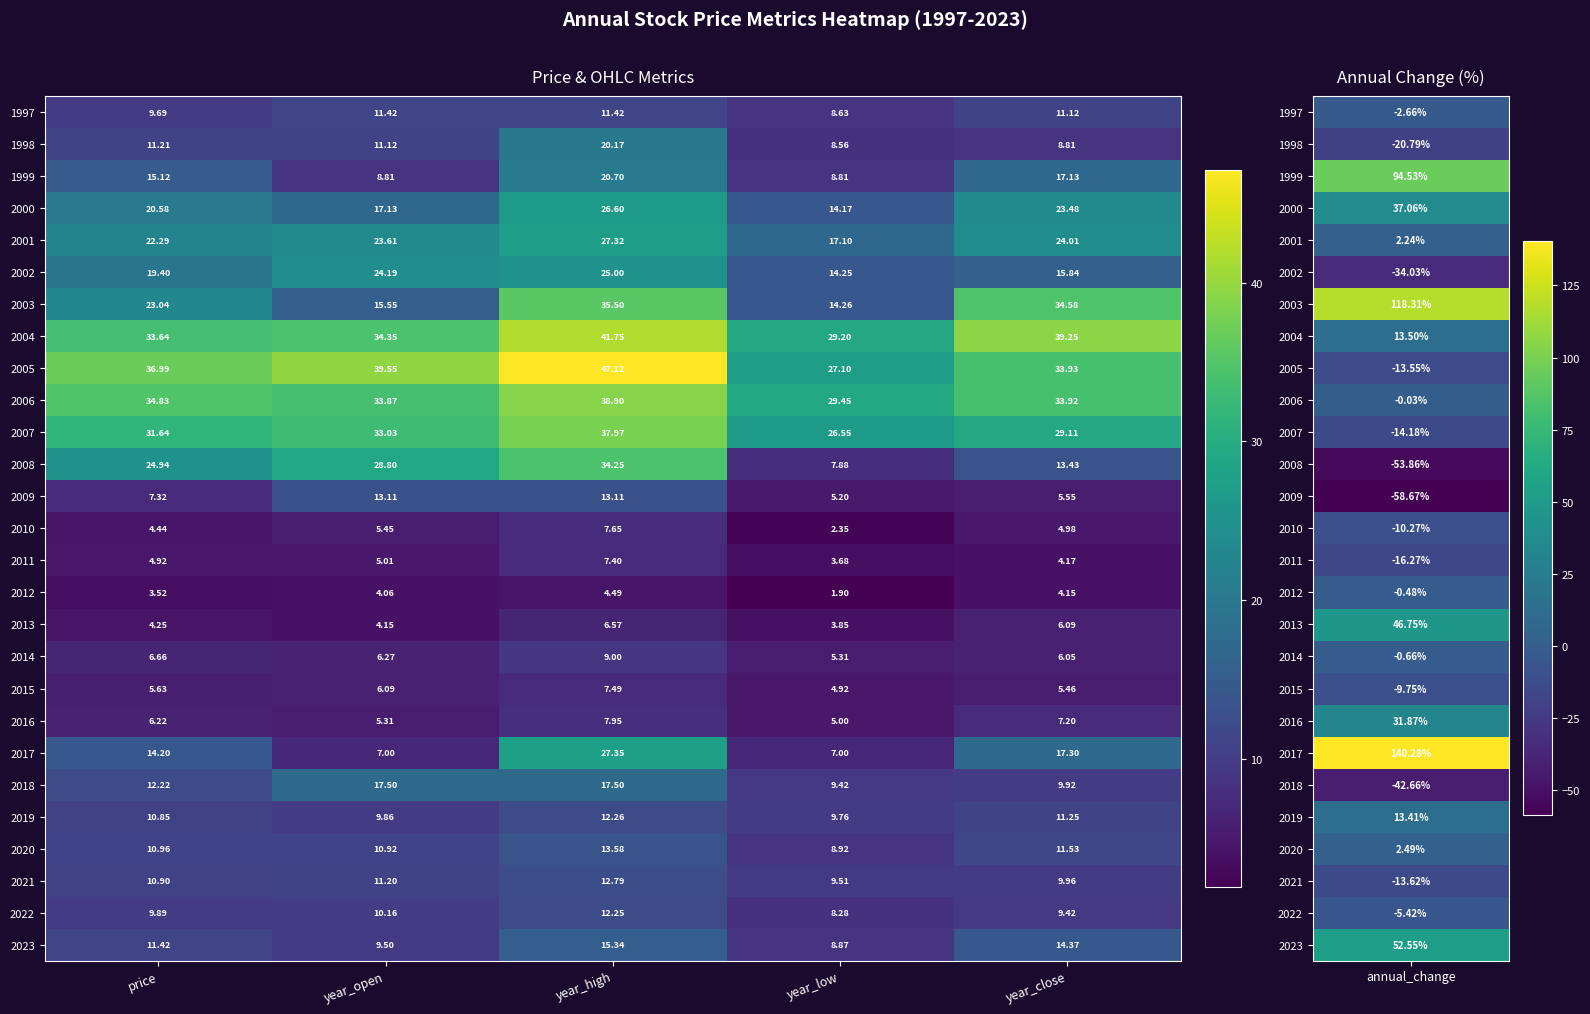

Which category has the highest value in the 2023 series?

year_high